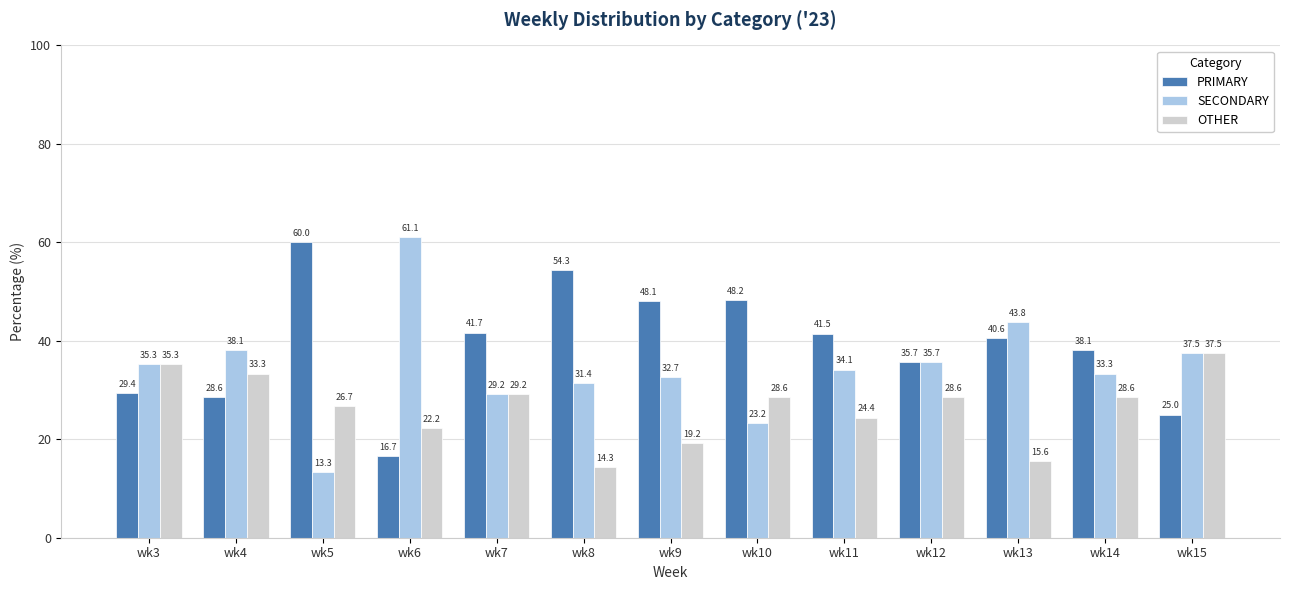

How many groups of bars are there?

13